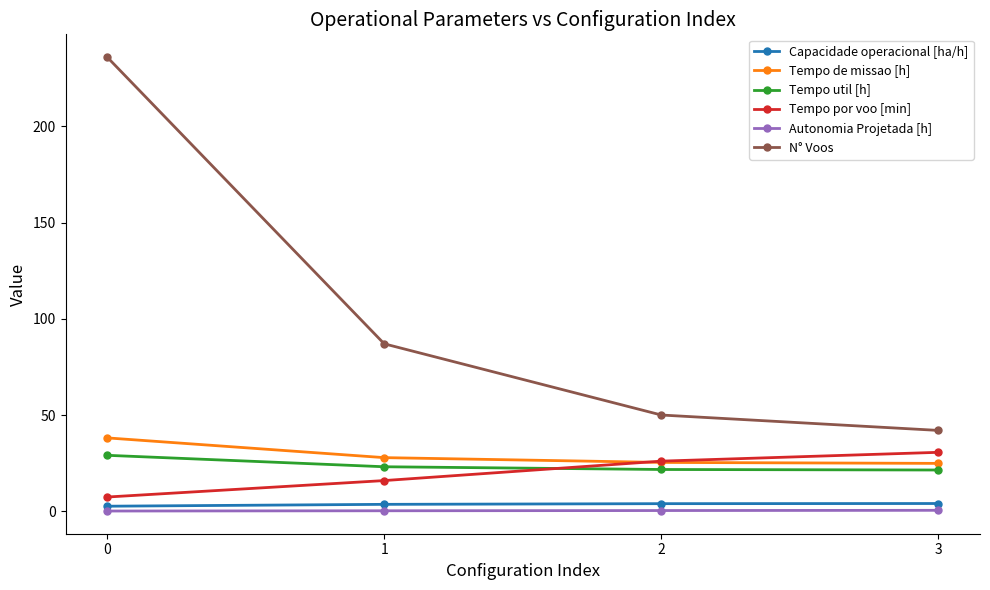

Which series ends up on top after the final intersection of Tempo util [h] and Tempo por voo [min]?

Tempo por voo [min]